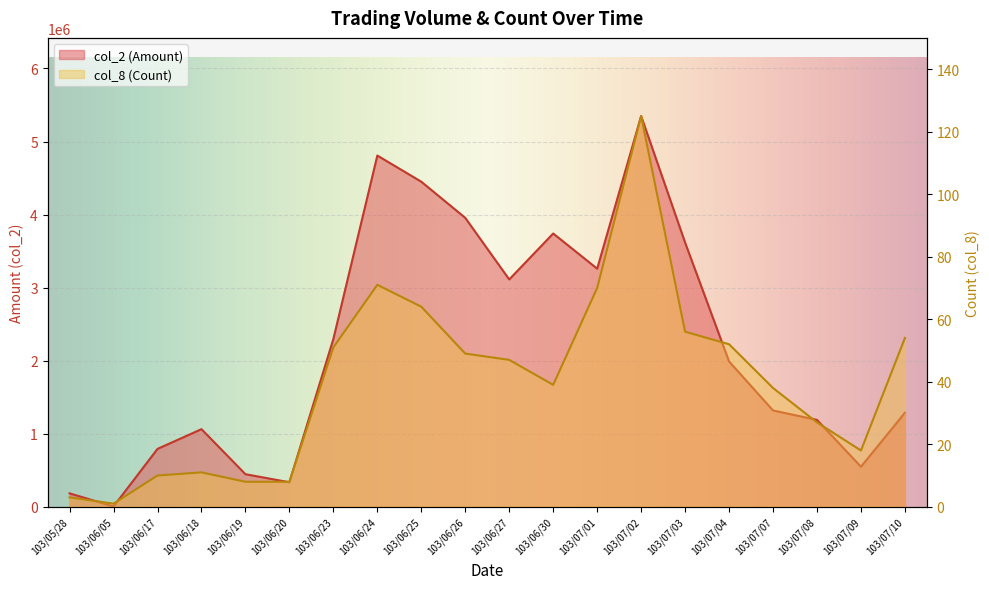

Which category has the highest value in the col_8 (Count) series?

103/07/02